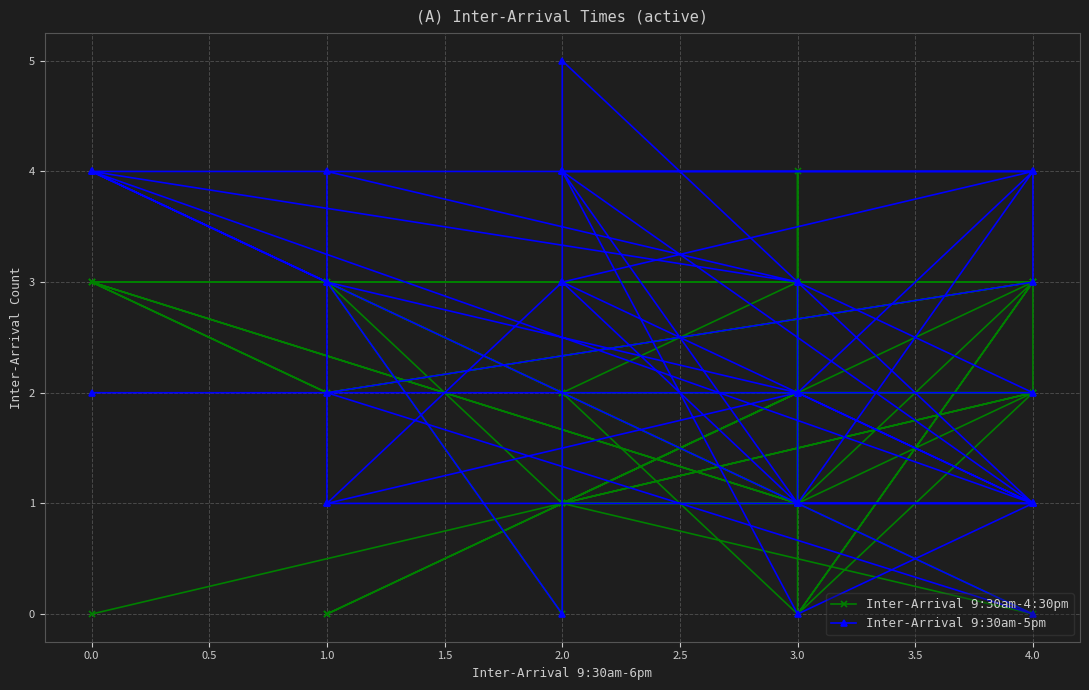

How many interior local peaks does the Inter-Arrival 9:30am-4:30pm series have?

8